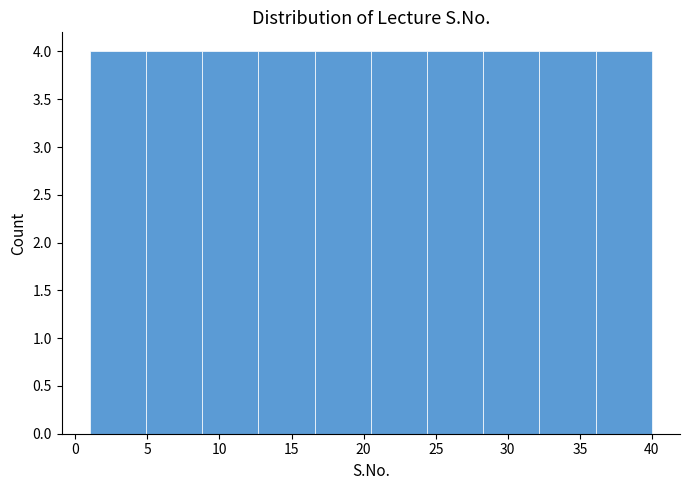

Reading left to right, list every bar in this chart as the range it spans on the x-axis followed by its height. Neither the bar edges nor the heights are printed on the chart, so give them approximately, as read against the axes.

1.0 to 4.9: 4
4.9 to 8.8: 4
8.8 to 12.7: 4
12.7 to 16.6: 4
16.6 to 20.5: 4
20.5 to 24.4: 4
24.4 to 28.3: 4
28.3 to 32.2: 4
32.2 to 36.1: 4
36.1 to 40.0: 4